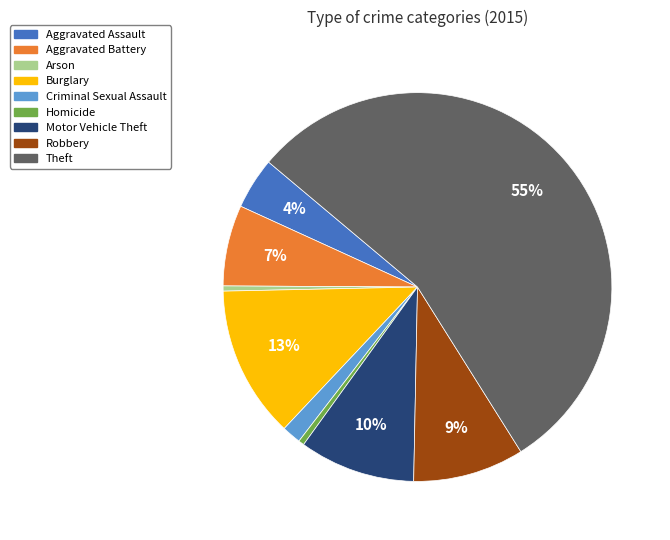

Count the number of slices in the pie.

9